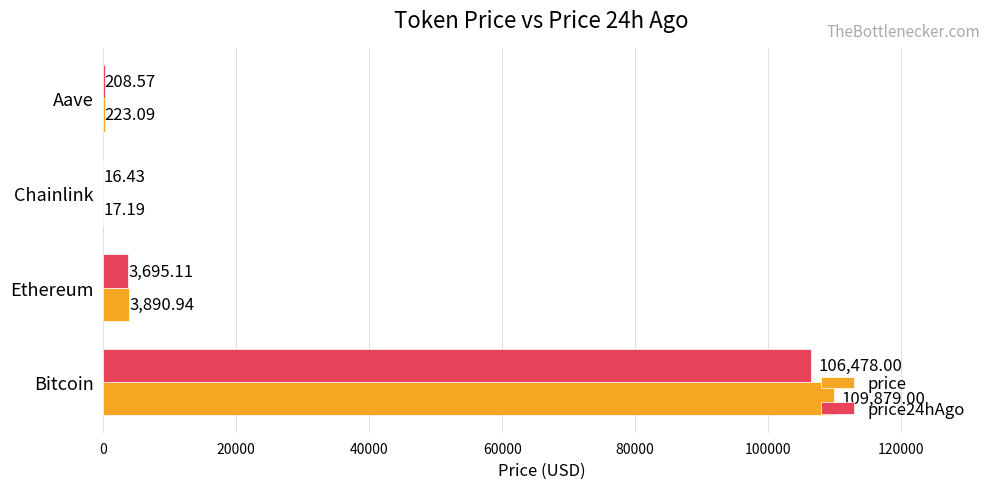

At which label is price closest to 54948?

Ethereum